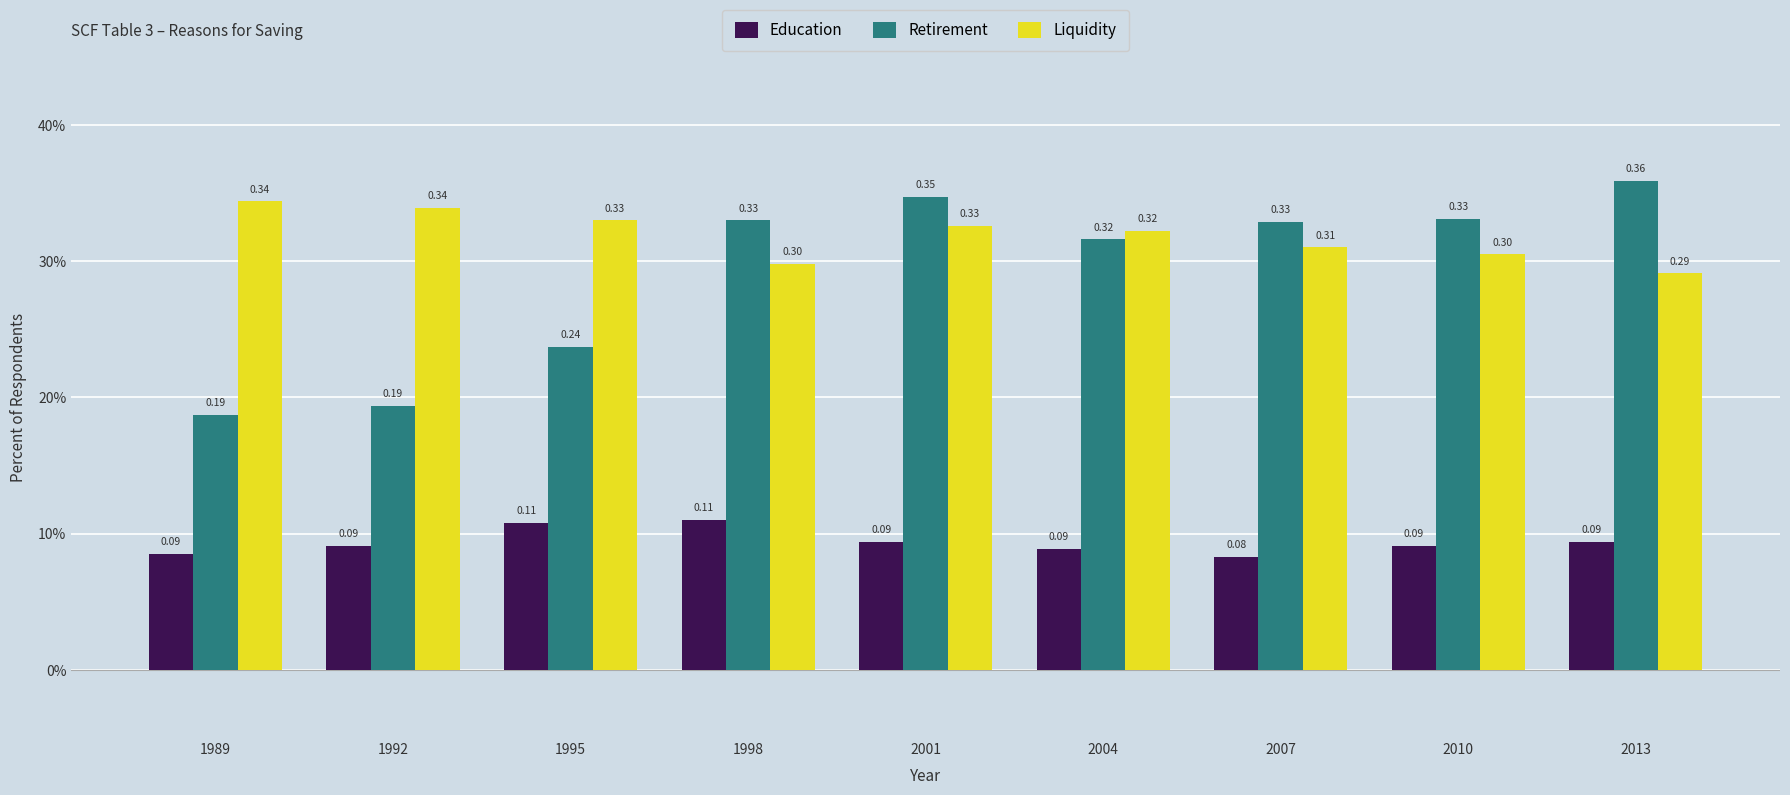

What is the sum of all Liquidity values?

2.9